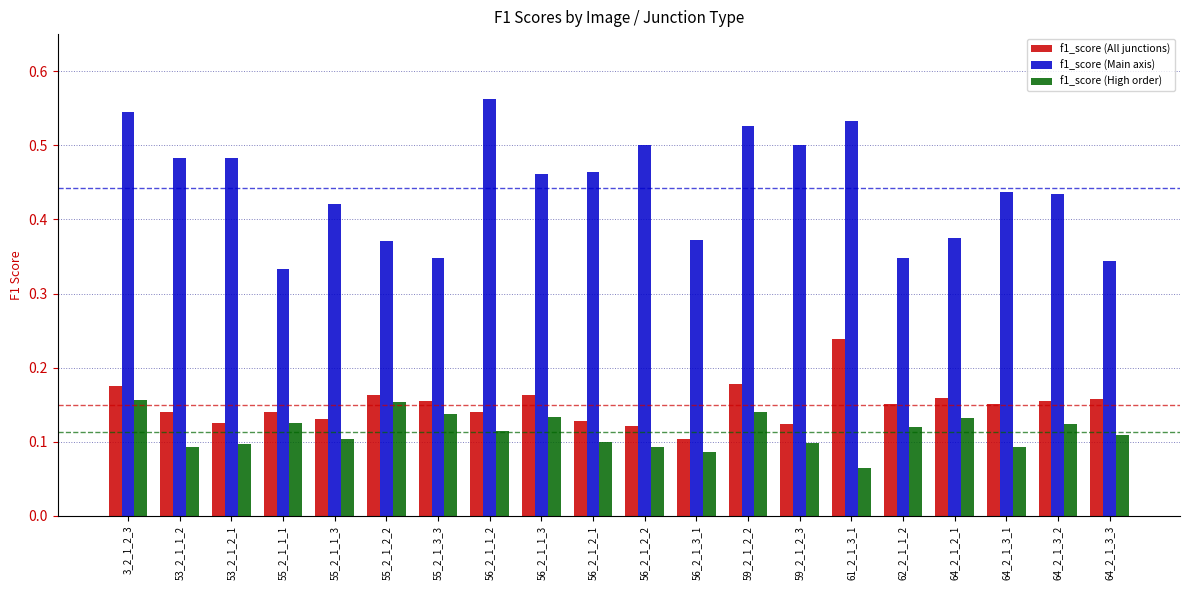

Rank the series by their maximum value, from lowest to highest.

f1_score (High order), f1_score (All junctions), f1_score (Main axis)